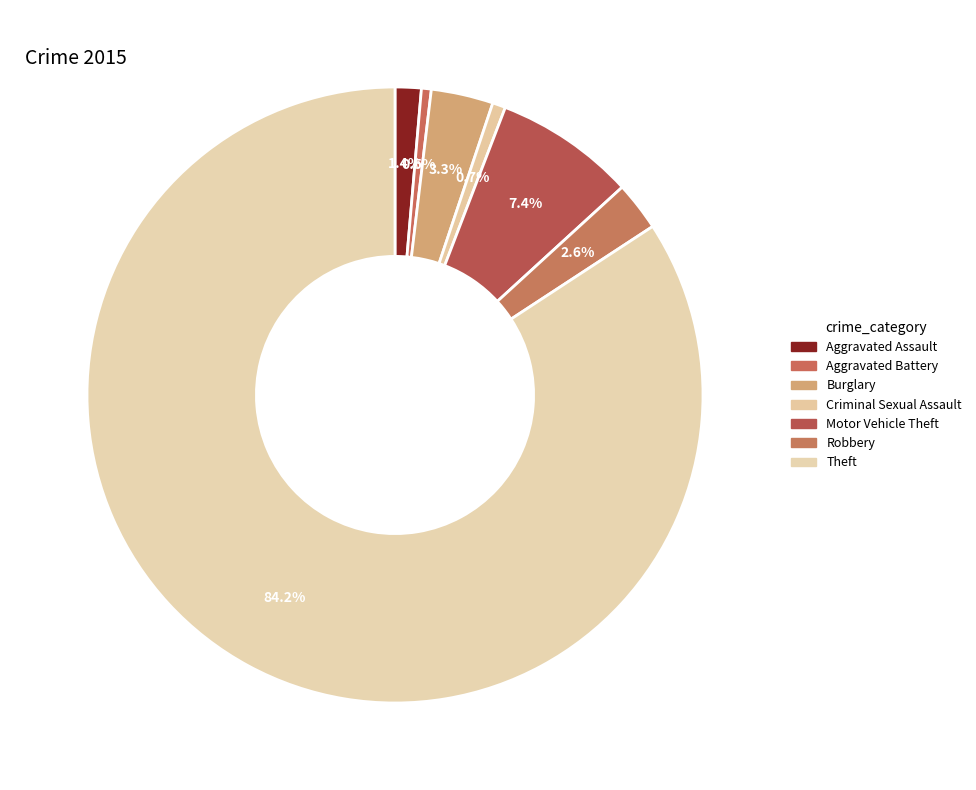

How many segments does this pie chart have?

7